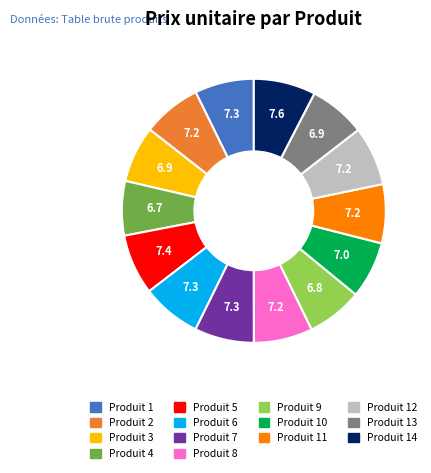

Is there a majority slice in this chart?

No